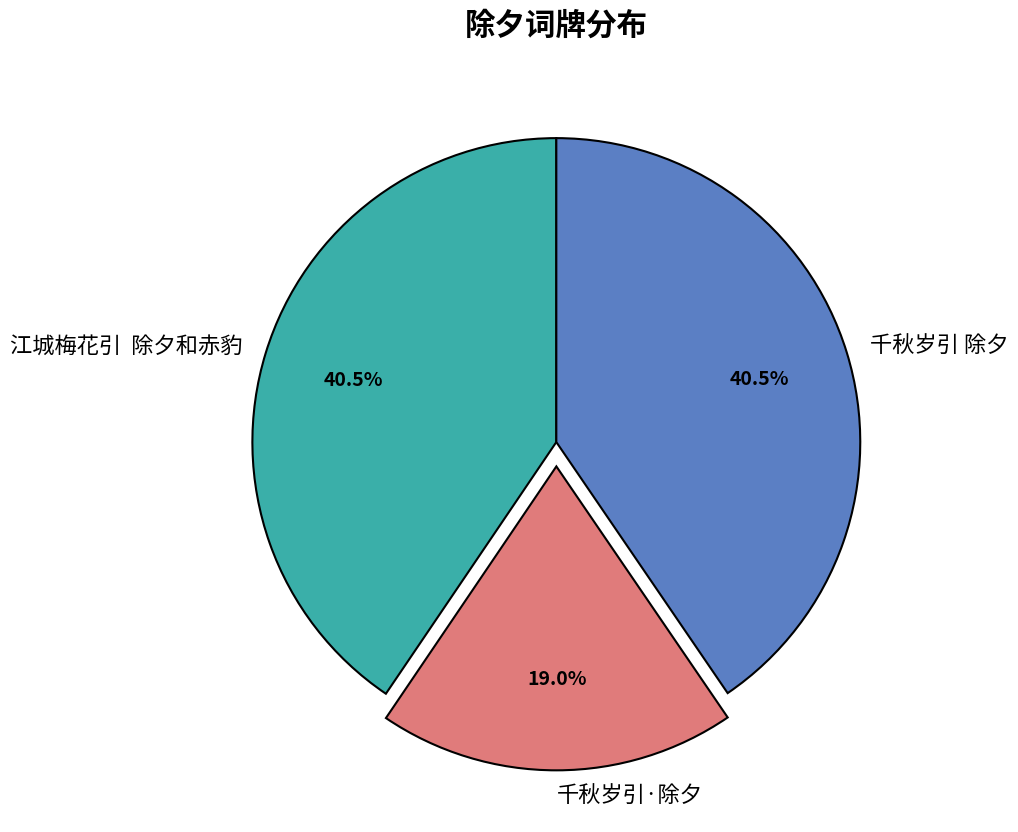

How many segments does this pie chart have?

3